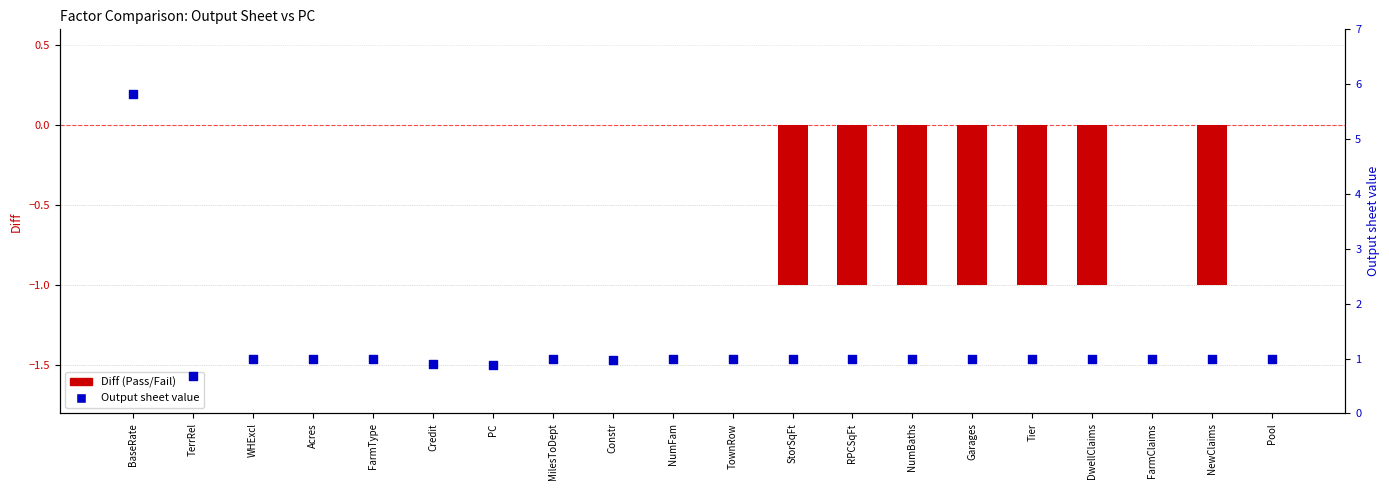

Which series has the largest Y range (max minus min)?

Output sheet value